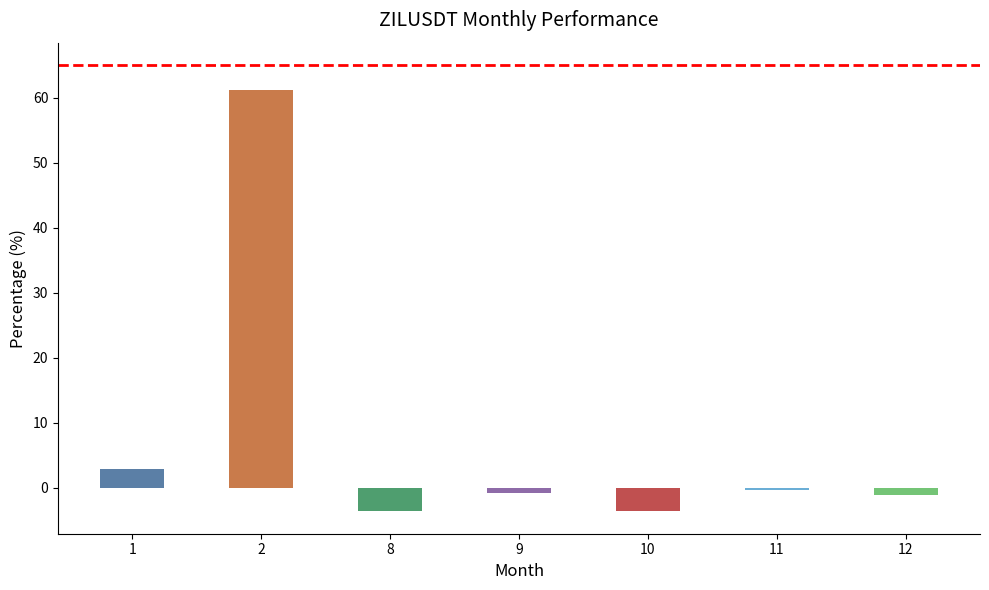

What is the value of the 3rd bar from the left?

-3.6